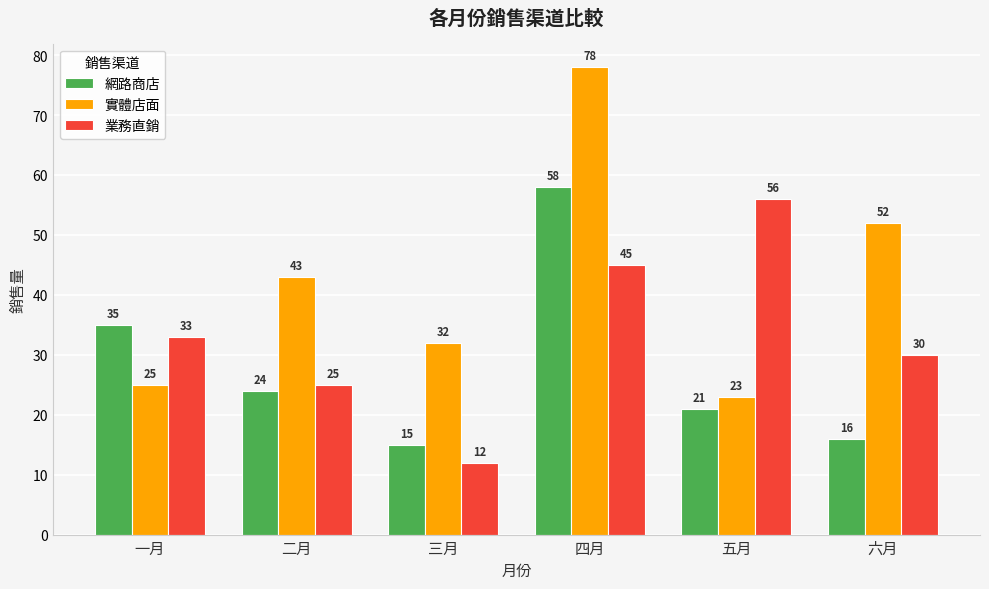

What is the difference between the 網路商店 values at 四月 and 六月?

42